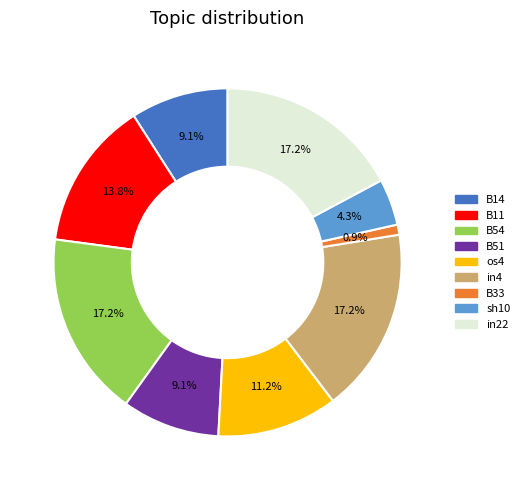

What percentage is the B33 slice, to the nearest percent?

1%